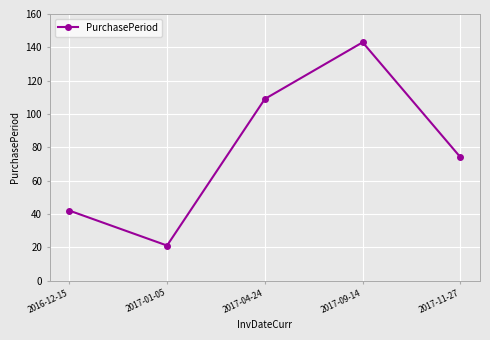

Reading right to left, extract all data points from this chart.

74	143	109	21	42